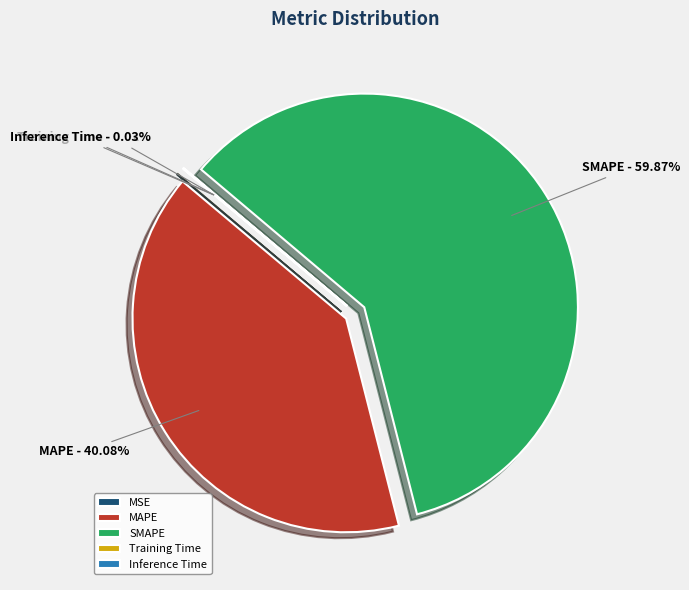

Is there a majority slice in this chart?

Yes